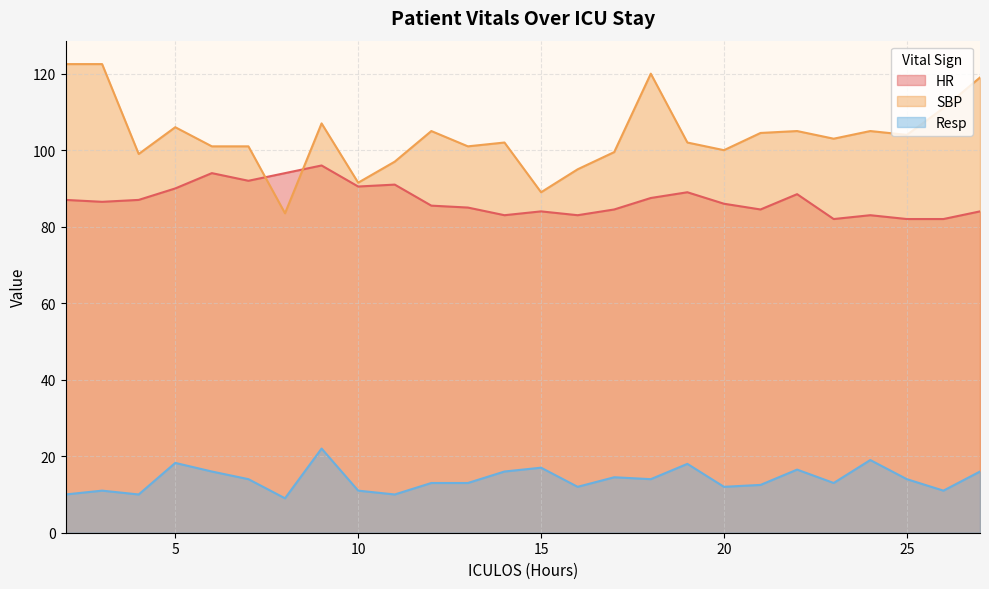

Reading left to right, transcribe all the data shown in this chart.

HR: 87.0	86.5	87.0	90.0	94.0	92.0	94.0	96.0	90.5	91.0	85.5	85.0	83.0	84.0	83.0	84.5	87.5	89.0	86.0	84.5	88.5	82.0	83.0	82.0	82.0	84.0
SBP: 122.5	122.5	99.0	106.0	101.0	101.0	83.5	107.0	91.5	97.0	105.0	101.0	102.0	89.0	95.0	99.5	120.0	102.0	100.0	104.5	105.0	103.0	105.0	104.0	111.0	119.0
Resp: 10.0	11.0	10.0	18.2	16.0	14.0	9.0	22.0	11.0	10.0	13.0	13.0	16.0	17.0	12.0	14.5	14.0	18.0	12.0	12.5	16.5	13.0	19.0	14.0	11.0	16.0